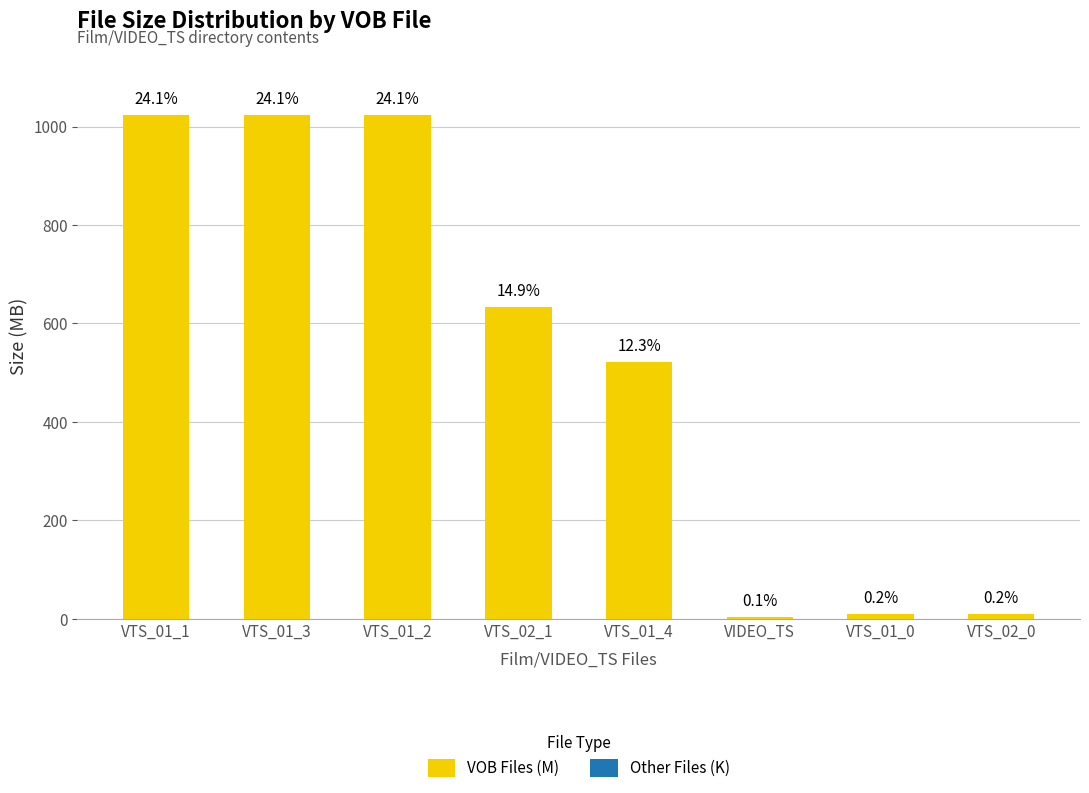

Which label corresponds to the largest value in the chart?

VTS_01_1